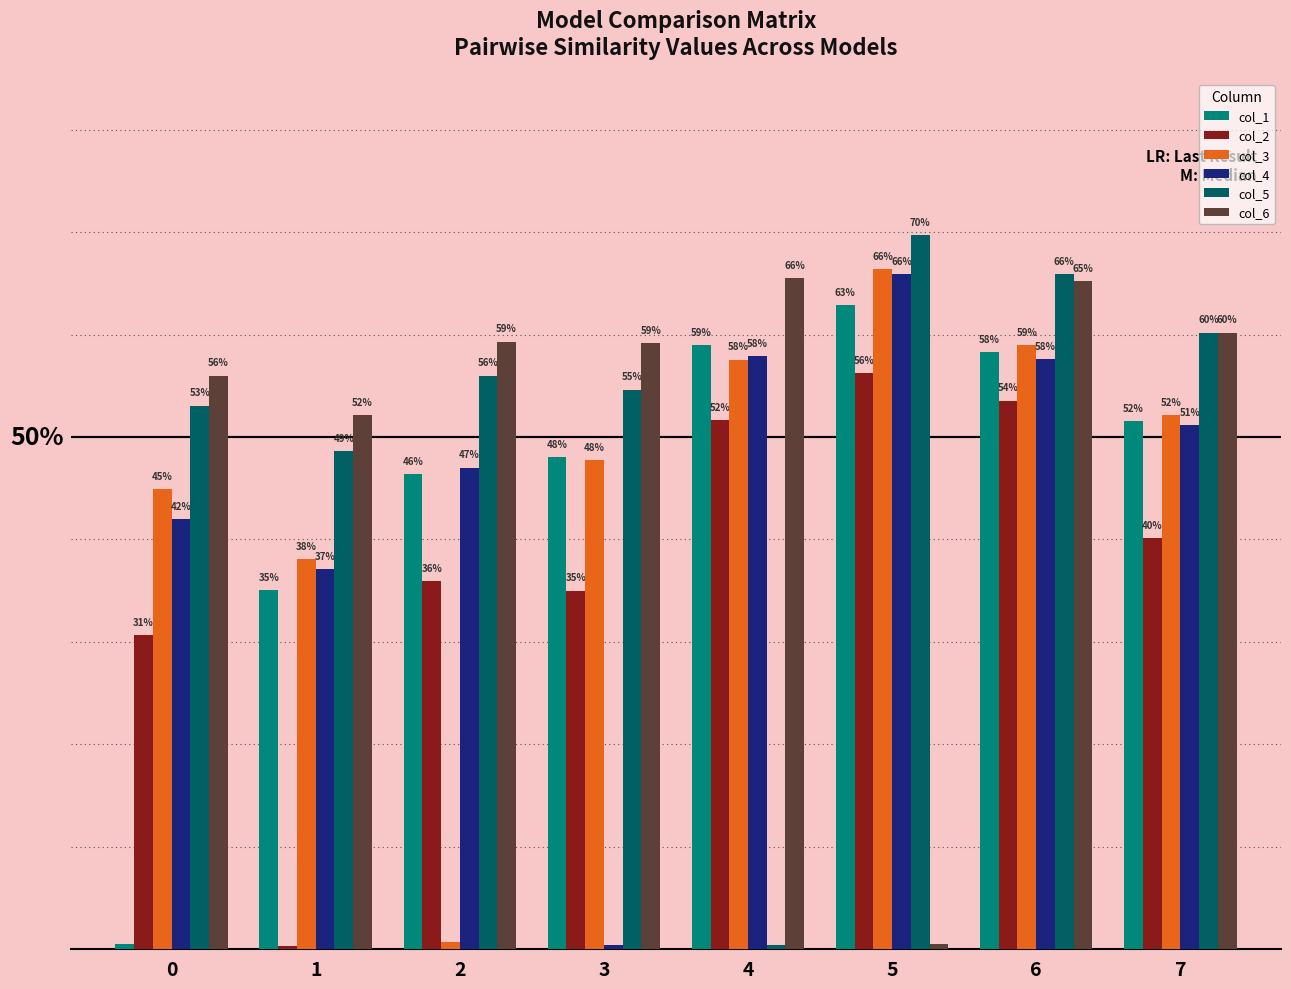

Rank the series by their maximum value, from highest to lowest.

col_5, col_3, col_4, col_6, col_1, col_2